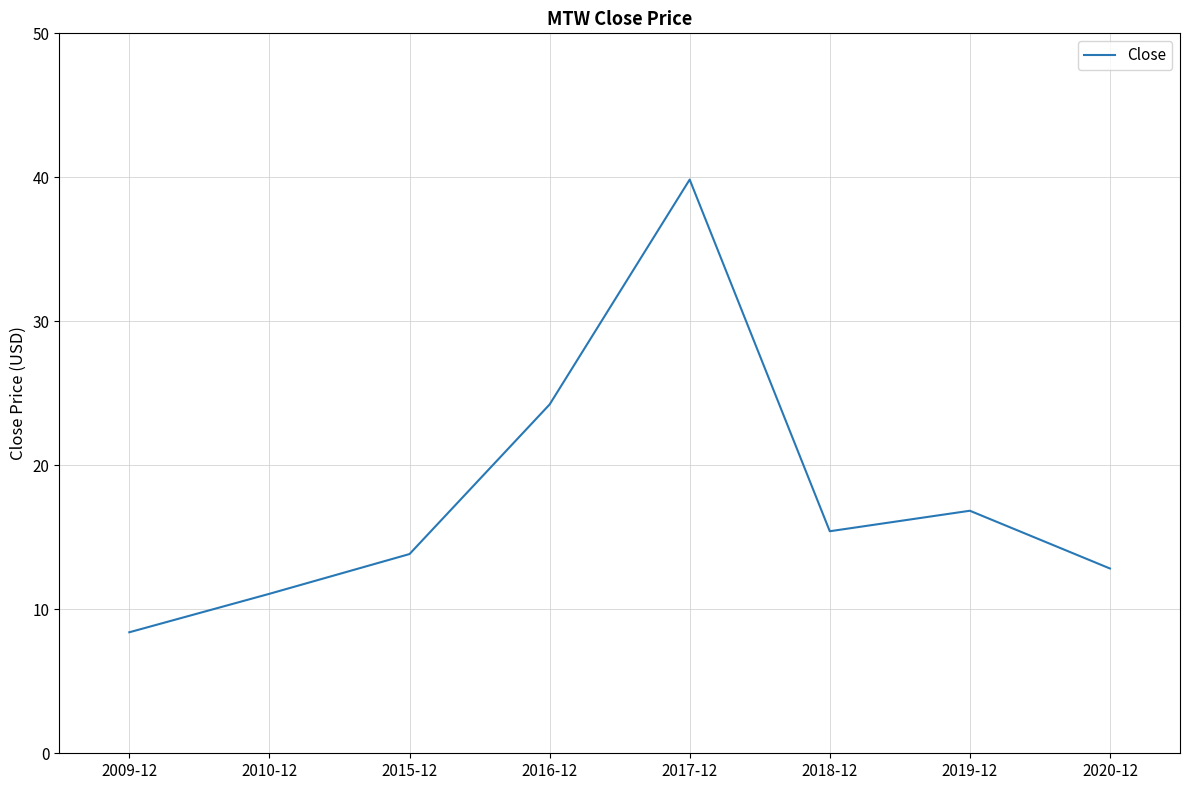

Reading right to left, list all the values displayed in this chart.

2020-12=12.8	2019-12=16.8	2018-12=15.4	2017-12=39.8	2016-12=24.2	2015-12=13.8	2010-12=11.1	2009-12=8.4